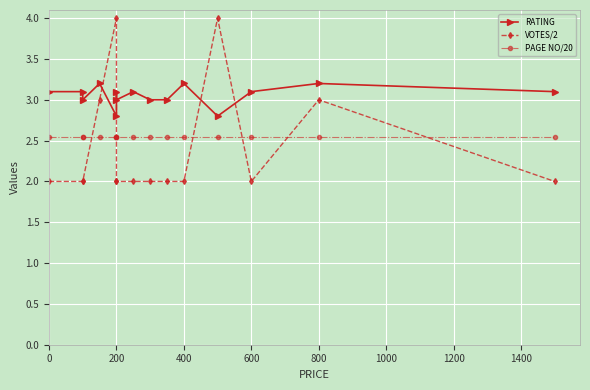

Reading left to right, what are all the values shown in this chart?

RATING: 3.1	3.1	3.0	3.2	2.8	3.1	3.0	3.1	3.0	3.0	3.2	2.8	3.1	3.2	3.1
VOTES/2: 2.0	2.0	2.0	3.0	4.0	2.0	2.0	2.0	2.0	2.0	2.0	4.0	2.0	3.0	2.0
PAGE NO/20: 2.5	2.5	2.5	2.5	2.5	2.5	2.5	2.5	2.5	2.5	2.5	2.5	2.5	2.5	2.5